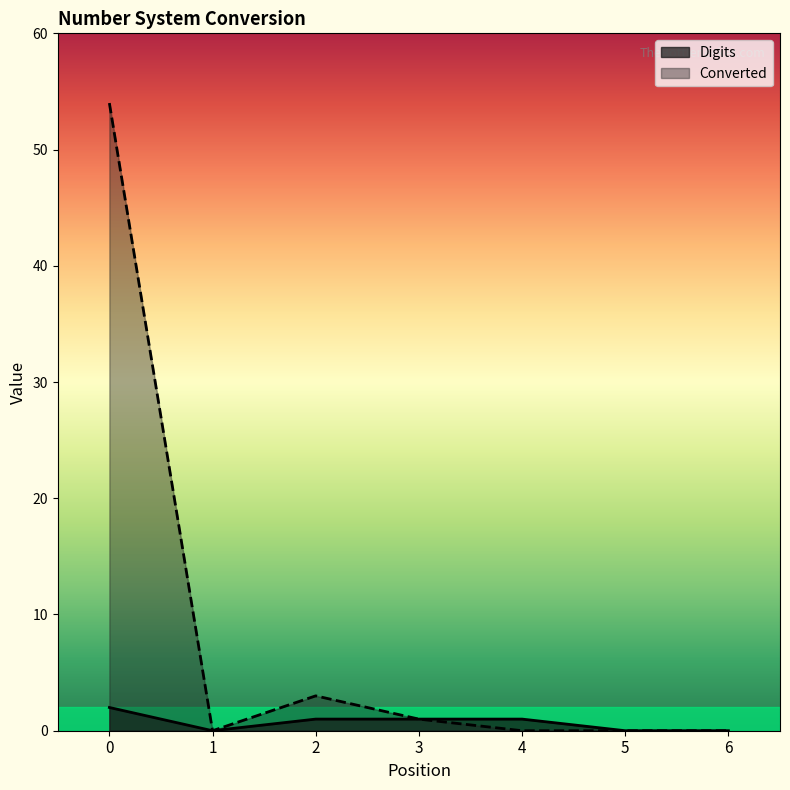

Count the Digits values in the range 0 to 1.

6